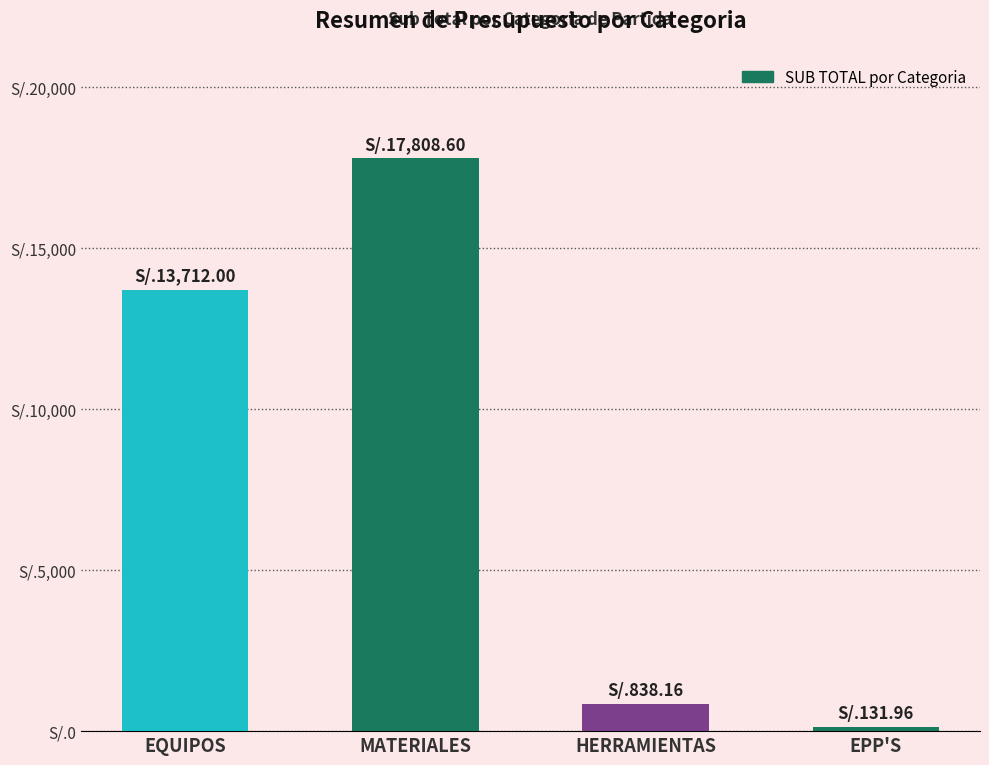

True or false: the data shows 6089.2 at EQUIPOS.

False